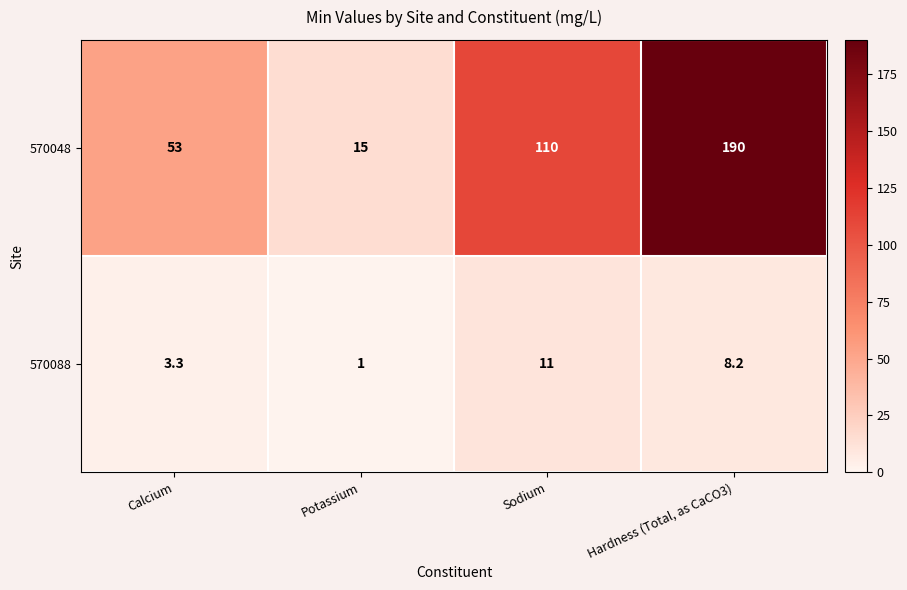

What is the total value across all series at Sodium?

121.0